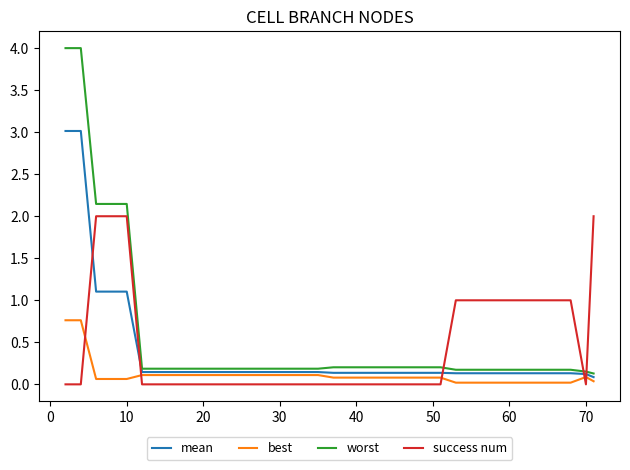

List the series in order of their peak value, highest first.

worst, mean, success num, best